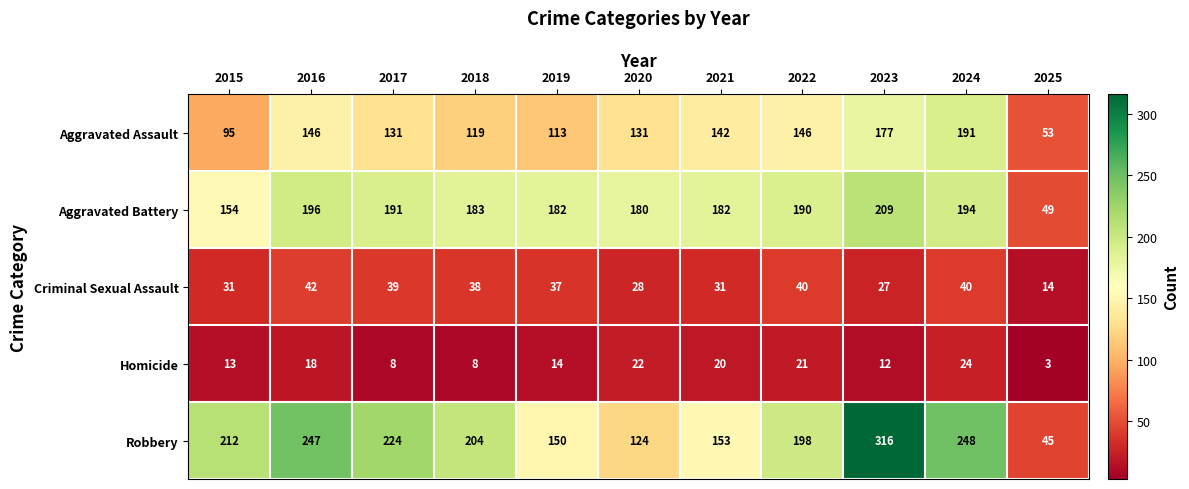

Which series has the widest spread of values?

Robbery